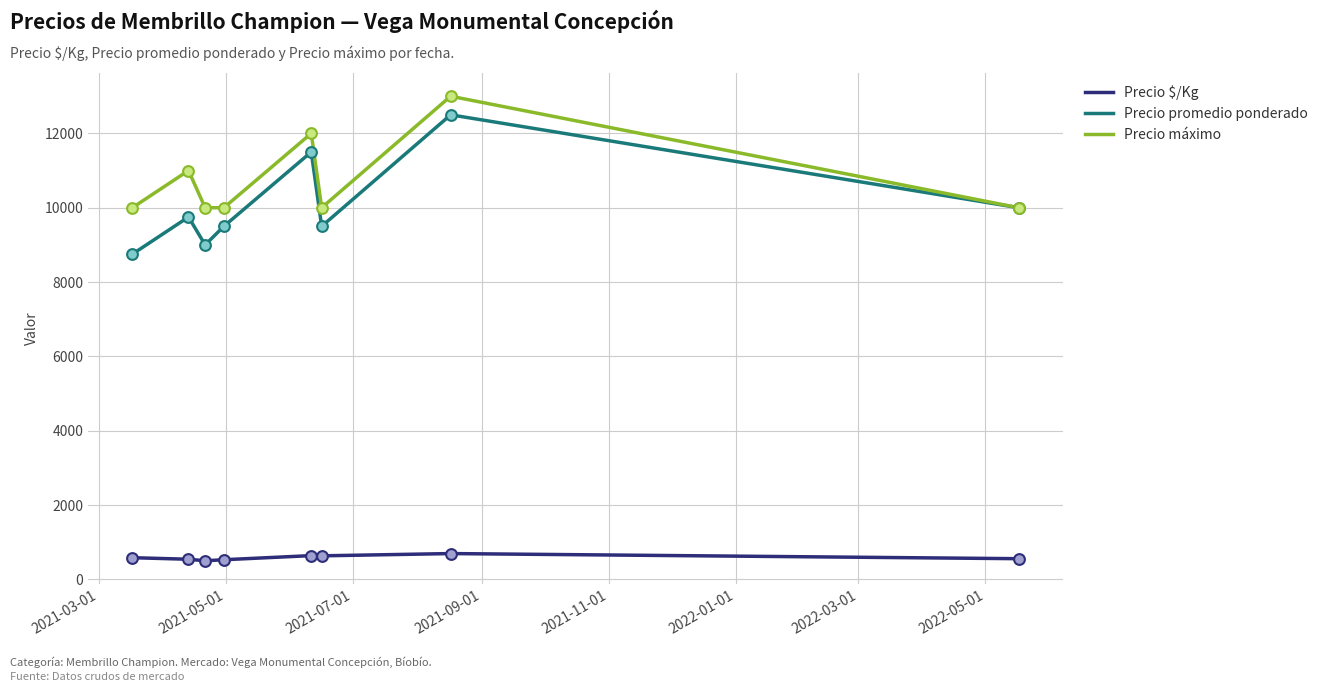

Which series has the widest spread of values?

Precio promedio ponderado